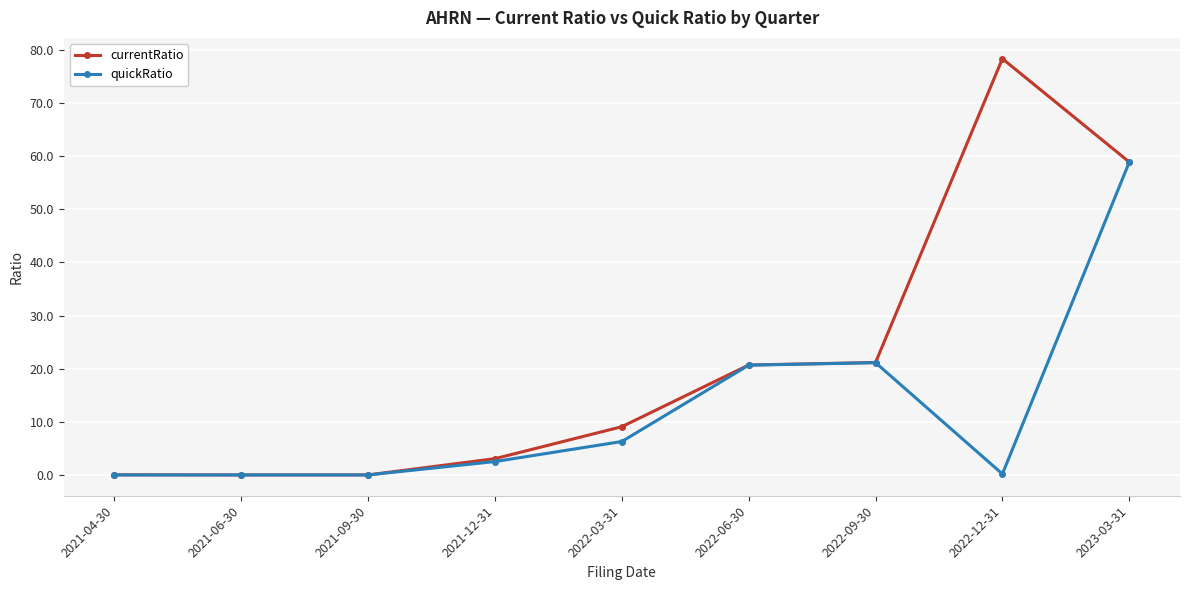

Which label corresponds to the largest value in the chart?

2022-12-31